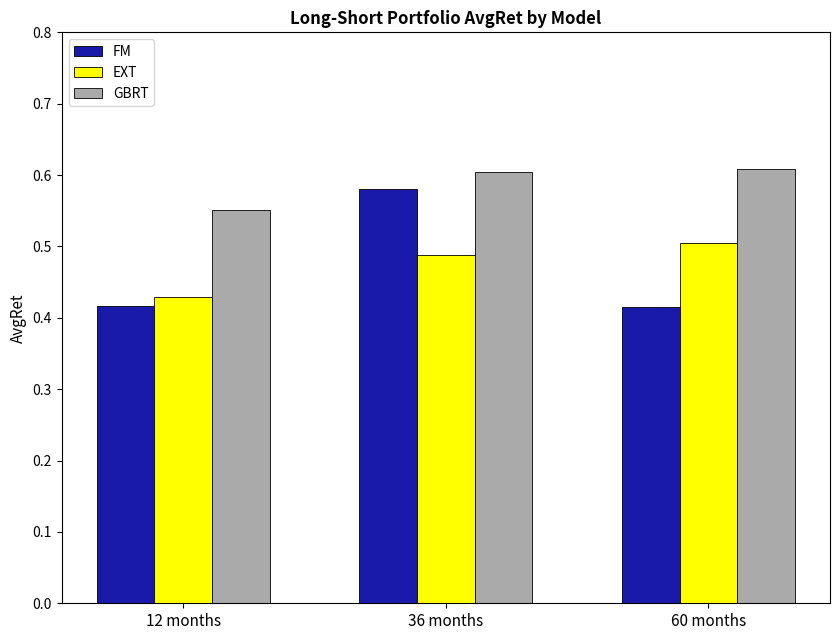

What is the spread (max minus min) of values at 60 months?

0.2